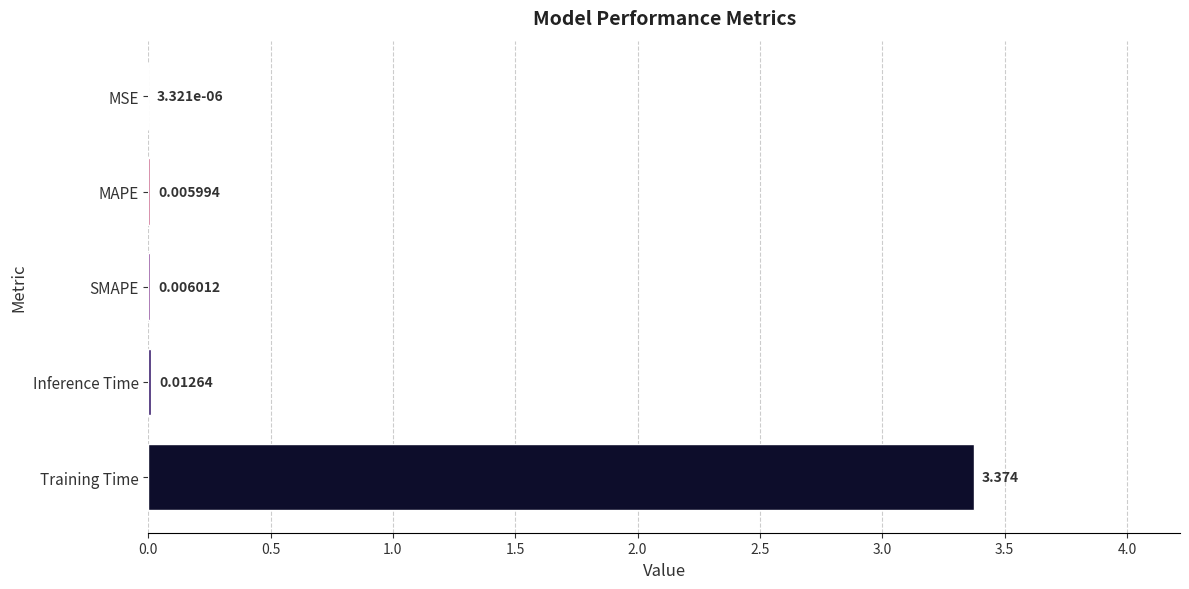

Which label corresponds to the largest value in the chart?

Training Time